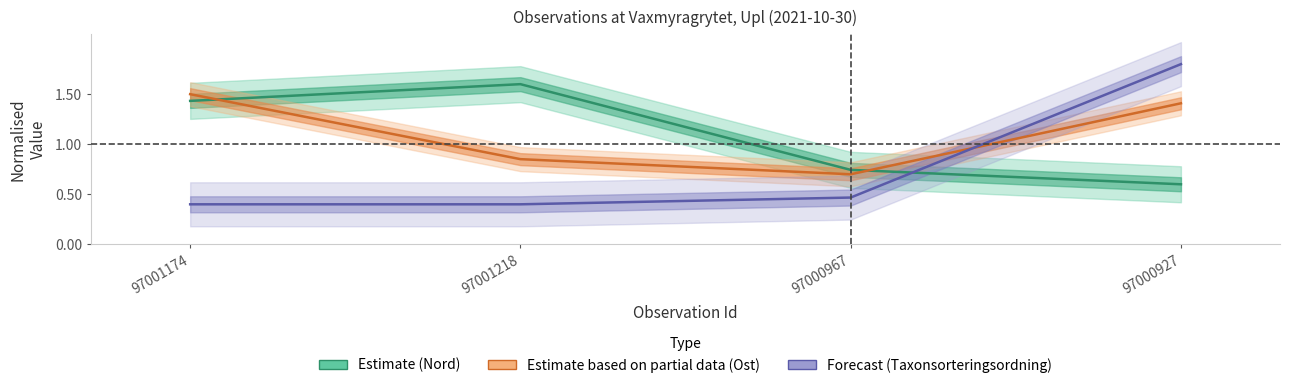

What is the sum of all Estimate based on partial data (Ost) values?

4.5